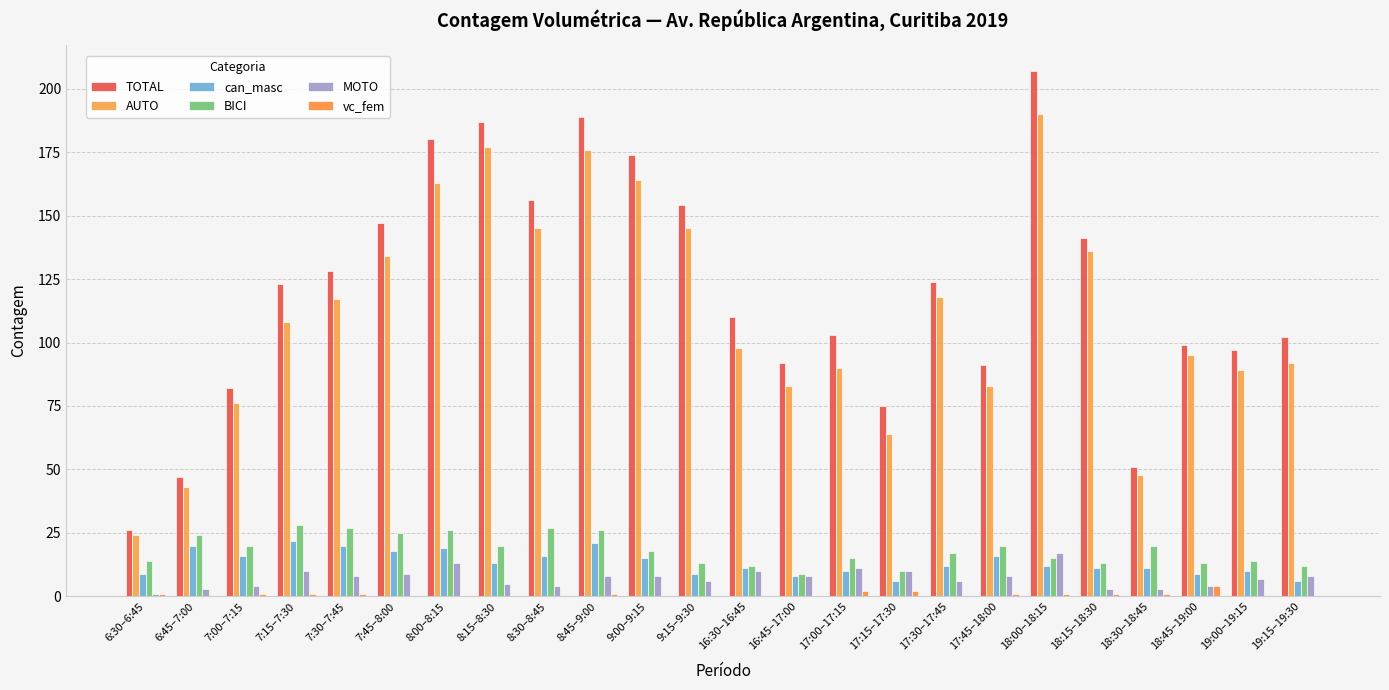

How many groups of bars are there?

24